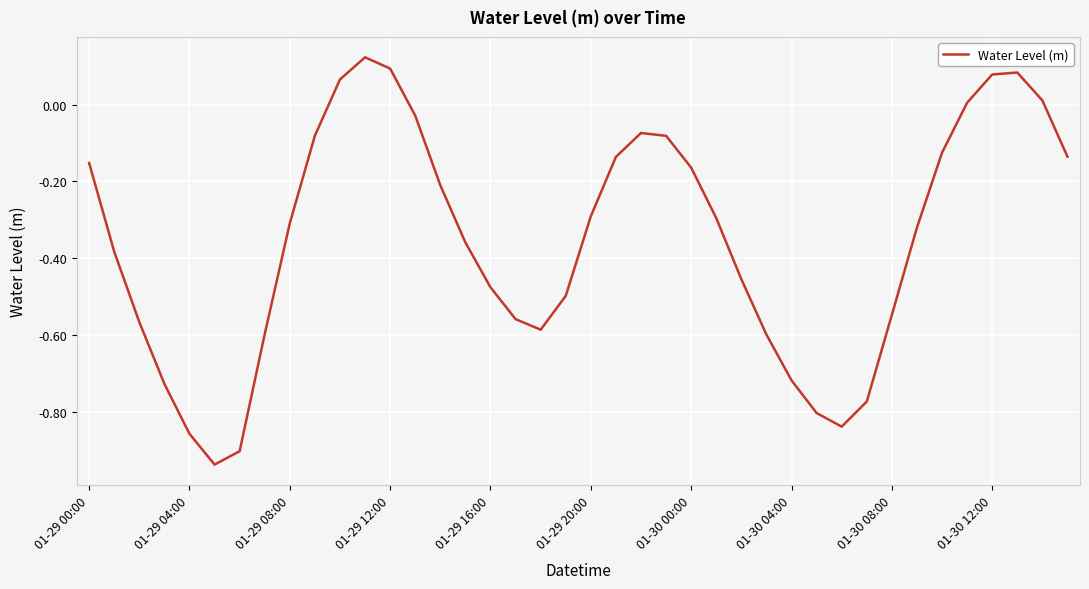

What is the difference between the maximum and minimum values?

1.1